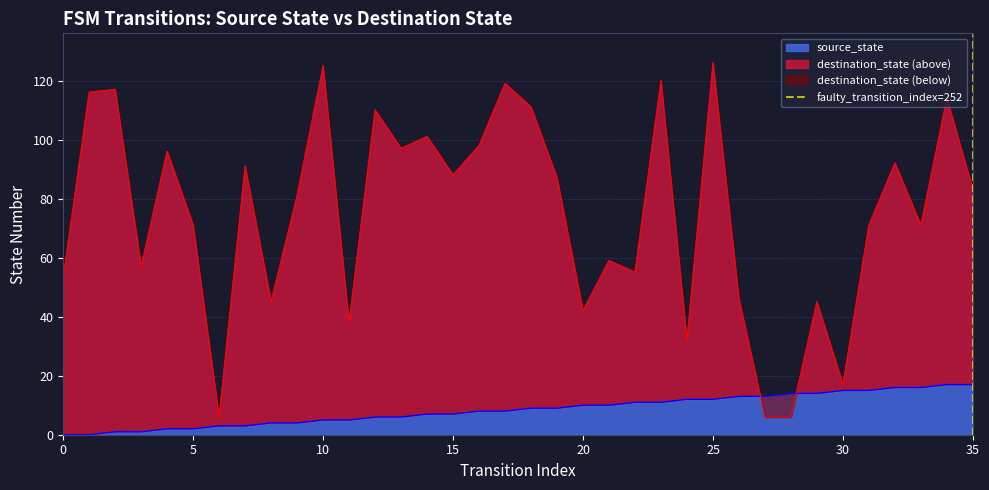

Between 0 and 5, which is larger?

5